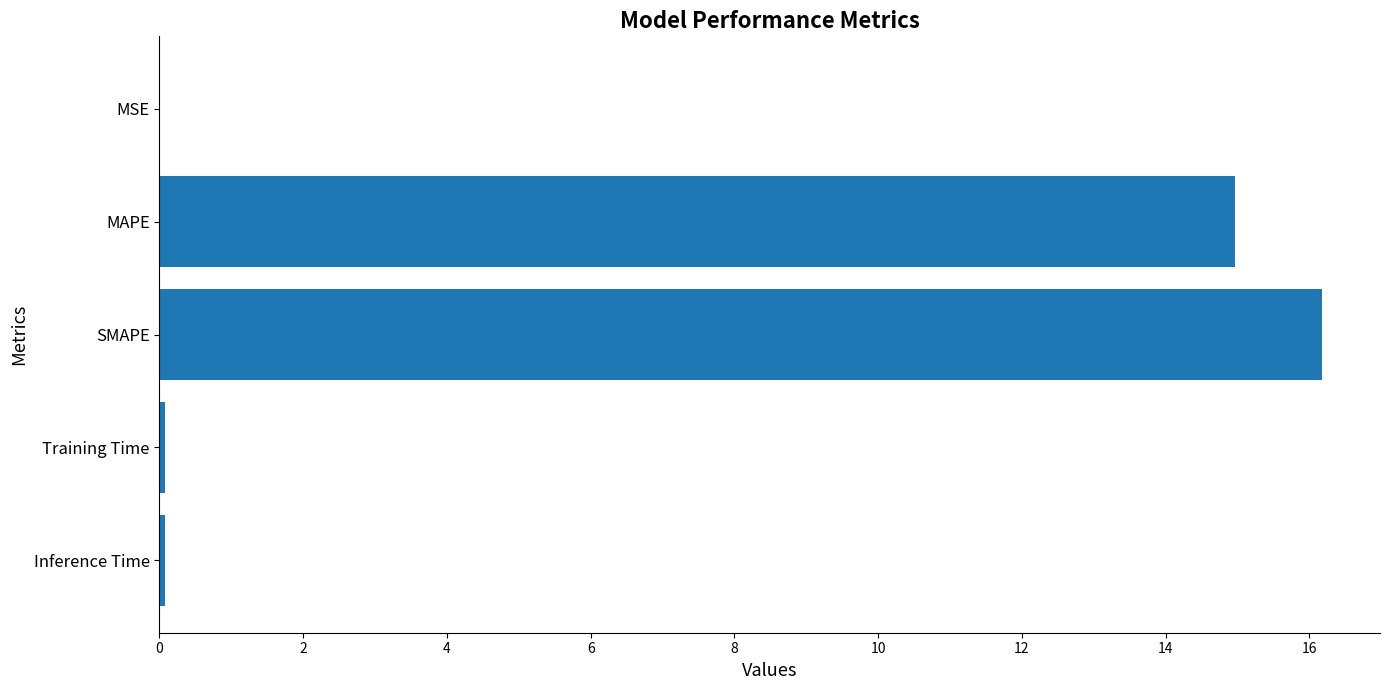

What is the sum of all values?

31.3